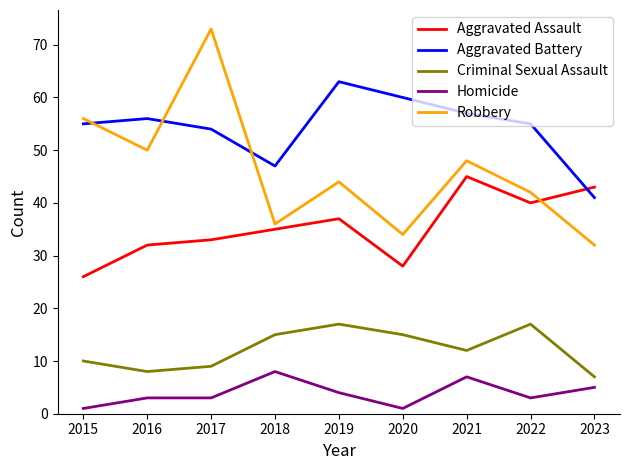

How many lines are shown in the chart?

5